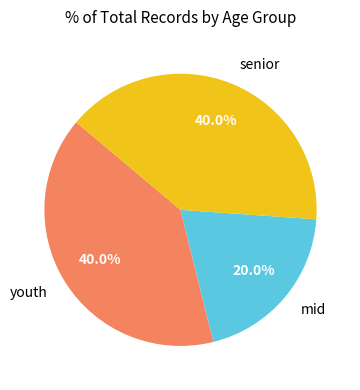

What percentage is the senior slice, to the nearest percent?

40%